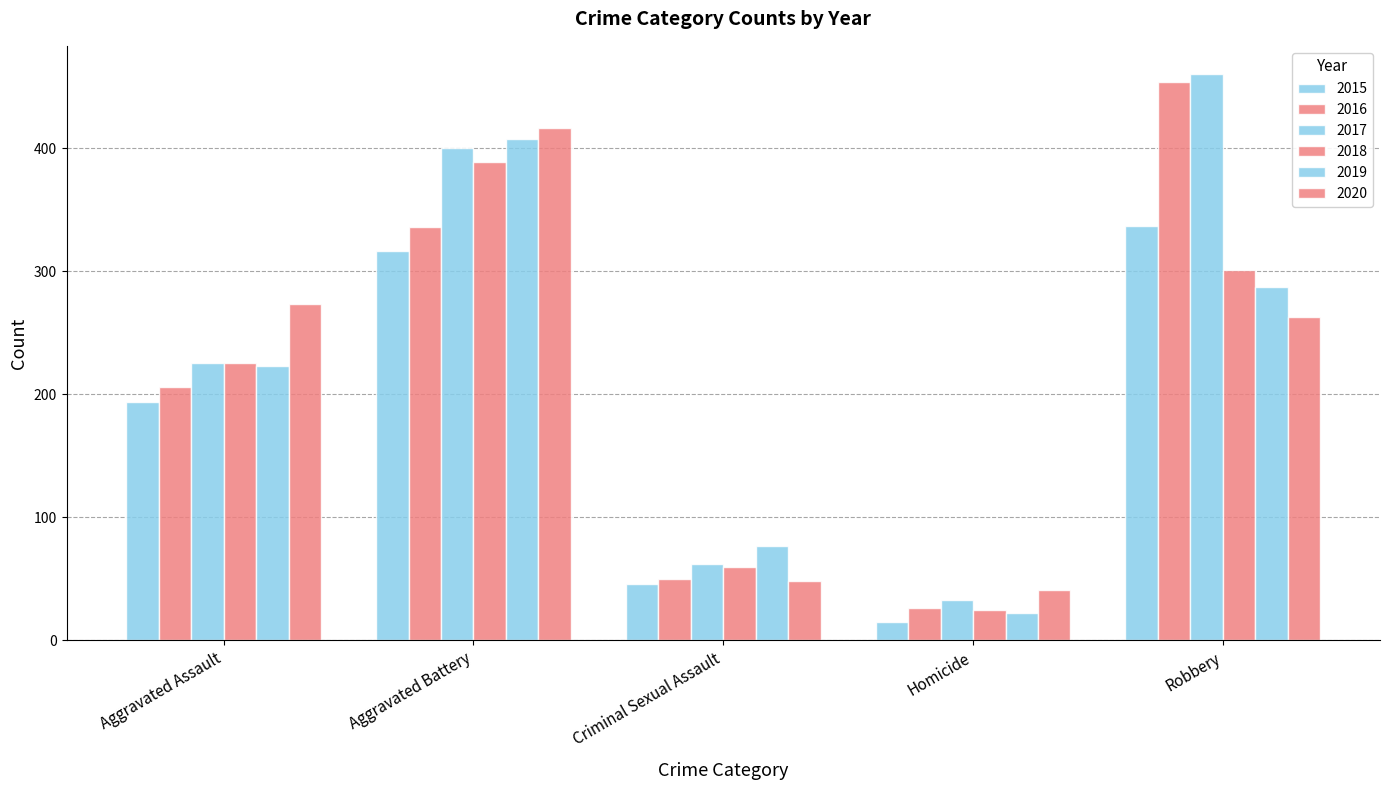

Rank the series by their maximum value, from lowest to highest.

2015, 2018, 2019, 2020, 2016, 2017